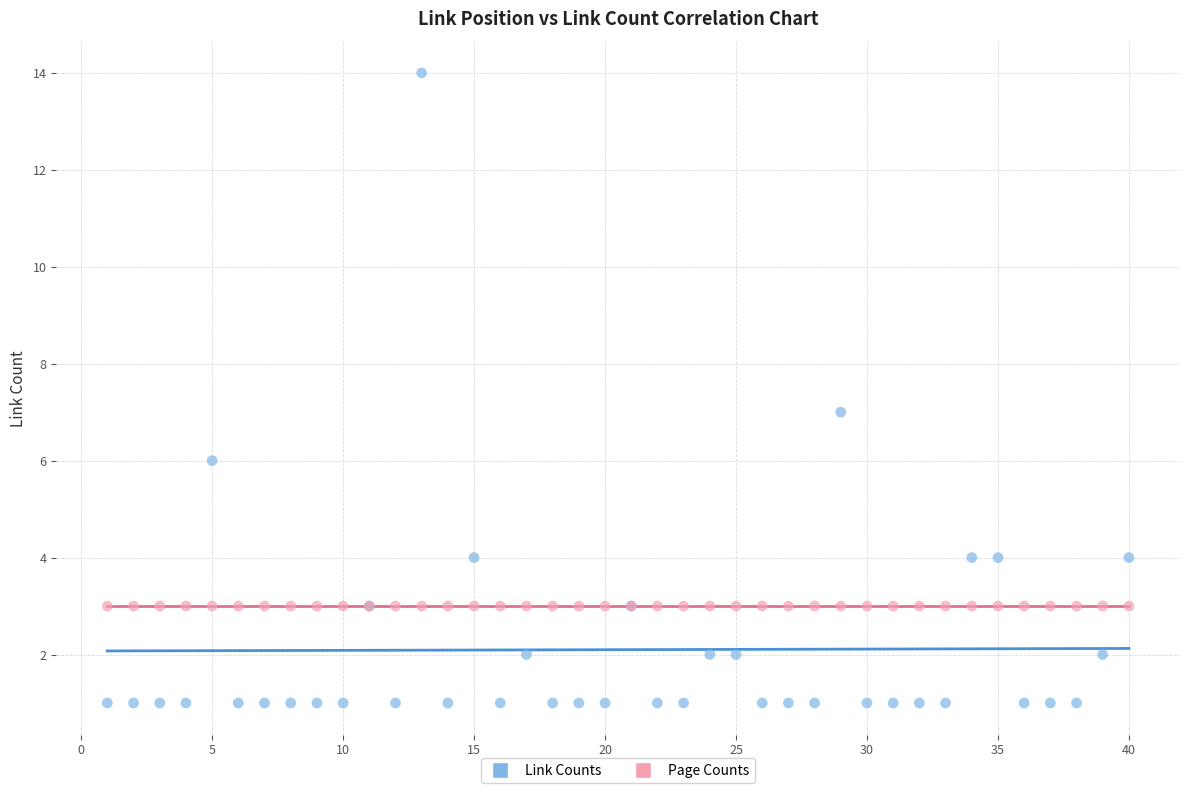

Which series contains the highest Y value?

Link Counts